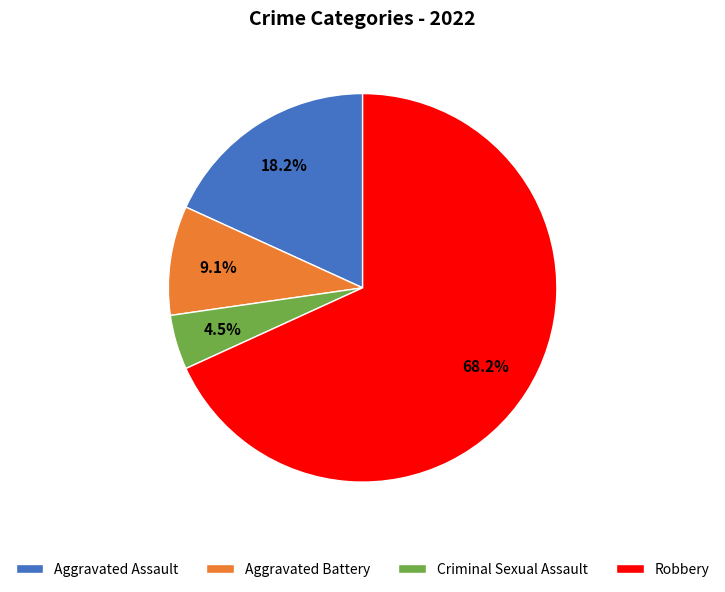

What is the smallest slice in the pie chart?

Criminal Sexual Assault